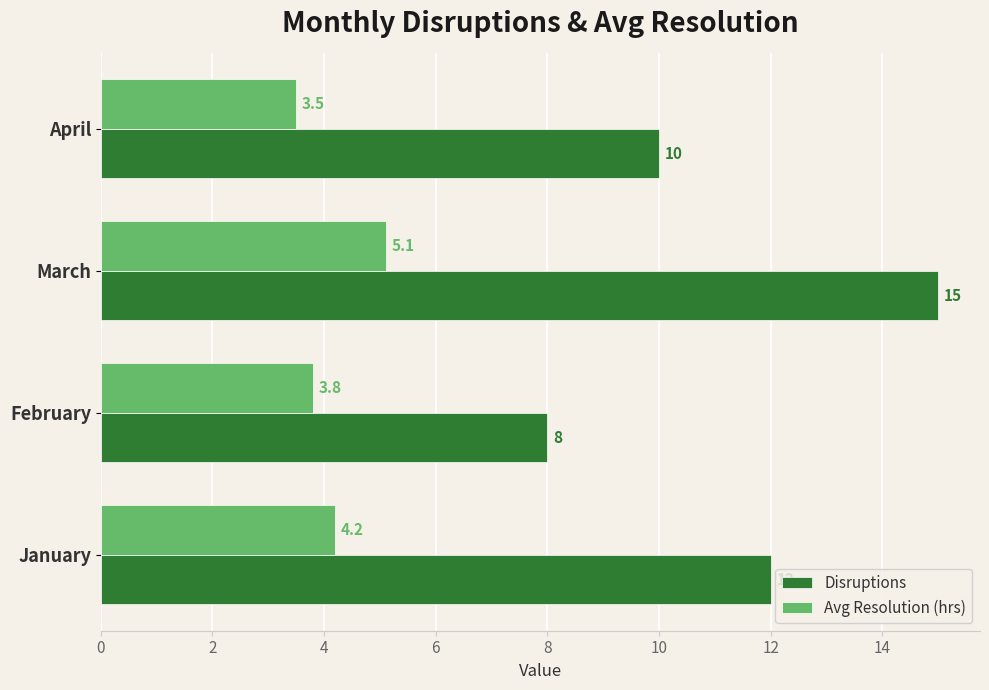

At which label does Disruptions reach its peak?

March